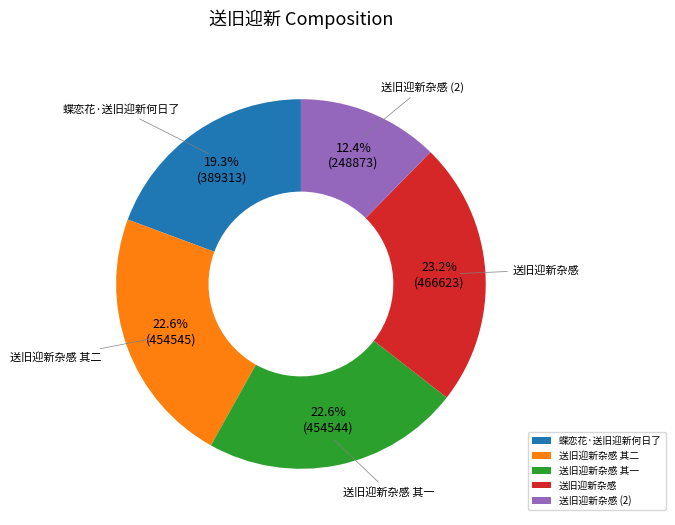

What is the ratio of the value at 送旧迎新杂感 其一 to the value at 蝶恋花·送旧迎新何日了?

1.2